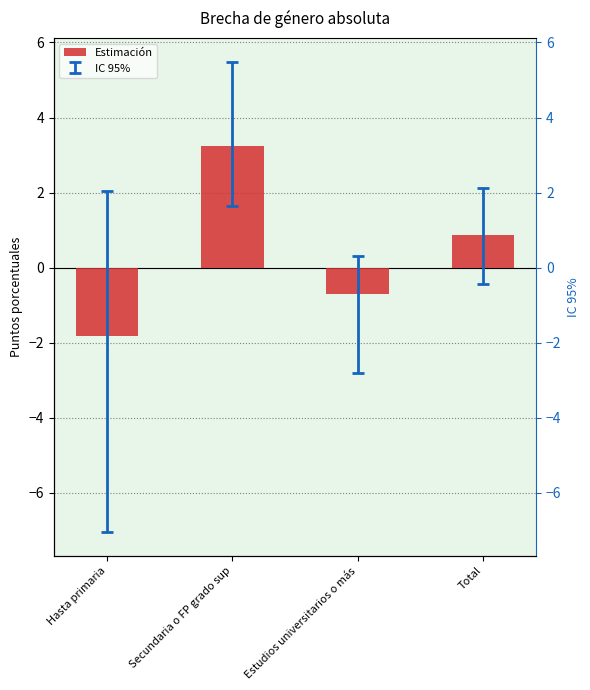

Which label corresponds to the largest value in the chart?

Secundaria o FP grado sup